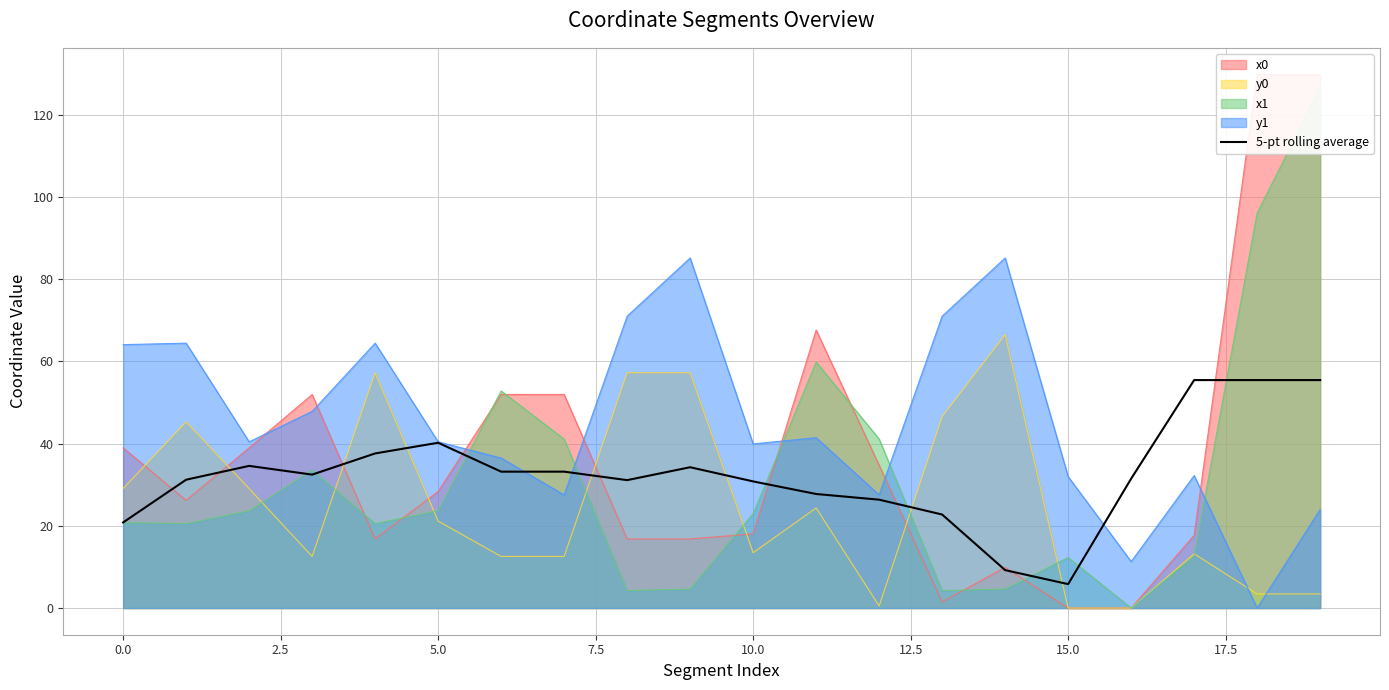

What is the average value?

32.5